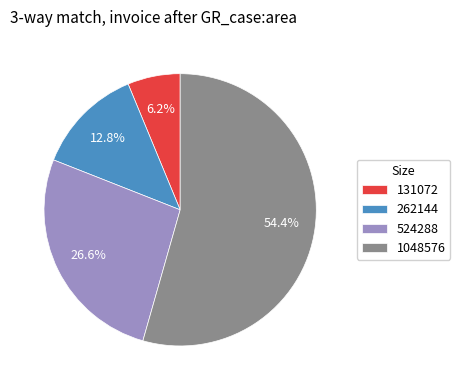

How much of the chart is everything except 262144?

87.2%